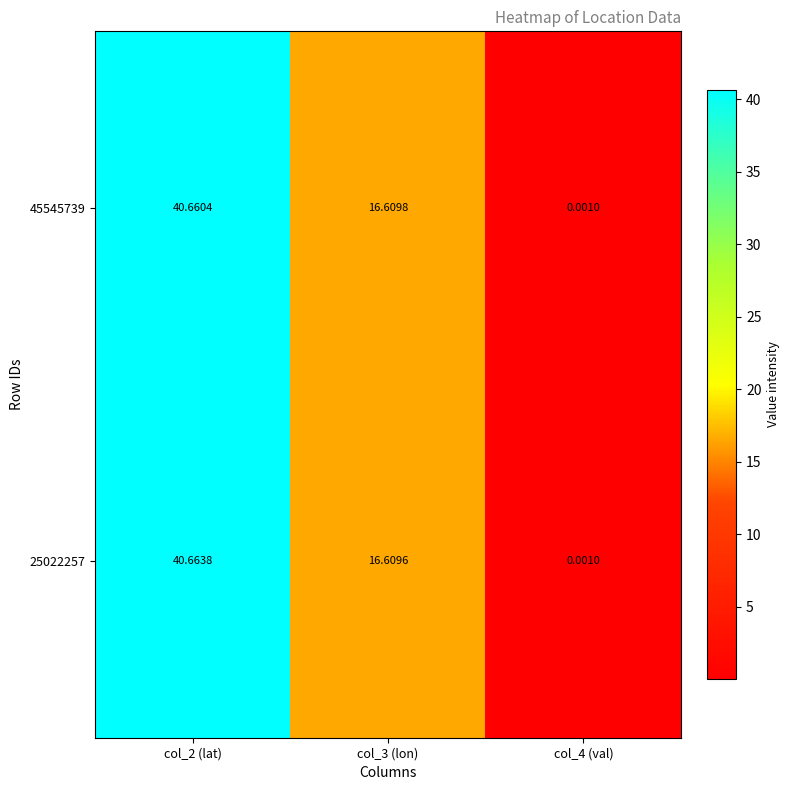

Is the value of 25022257 at col_3 (lon) greater than the value of 45545739 at col_4 (val)?

Yes